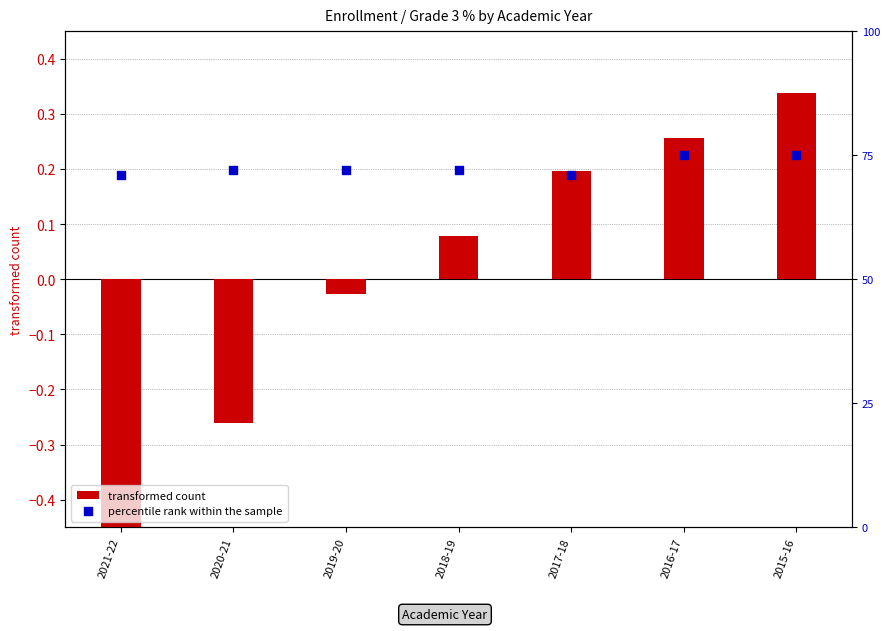

Which series contains the highest Y value?

percentile rank within the sample